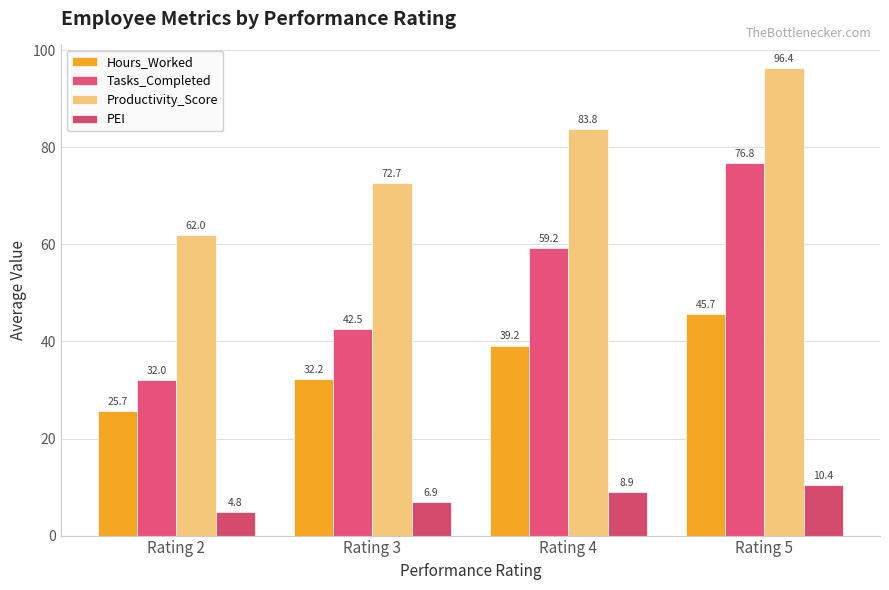

What is the highest value of the PEI series?

10.4